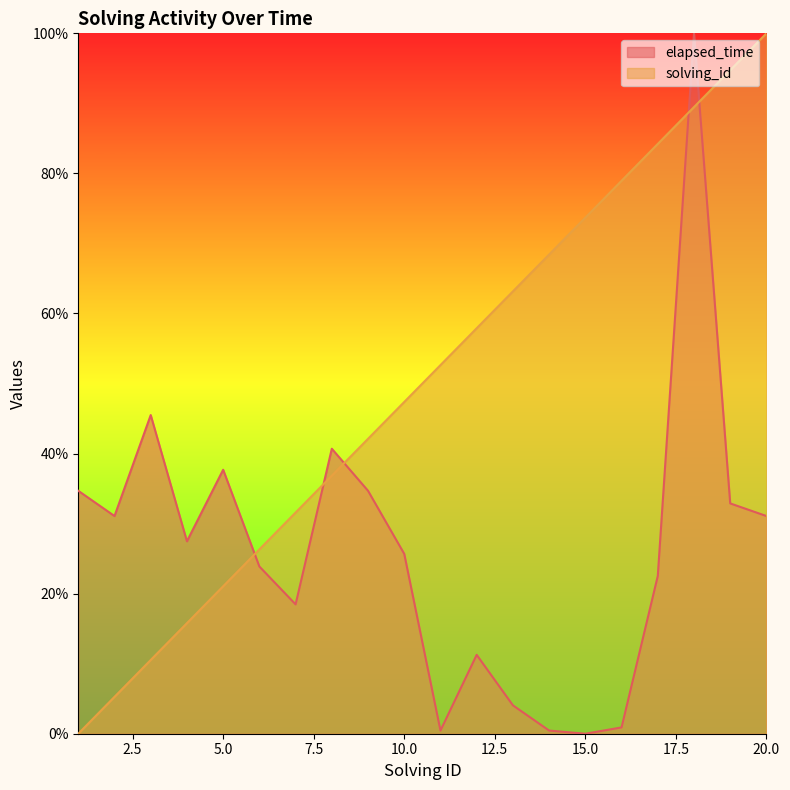

Is the value of solving_id at 19 greater than the value of elapsed_time at 9?

Yes